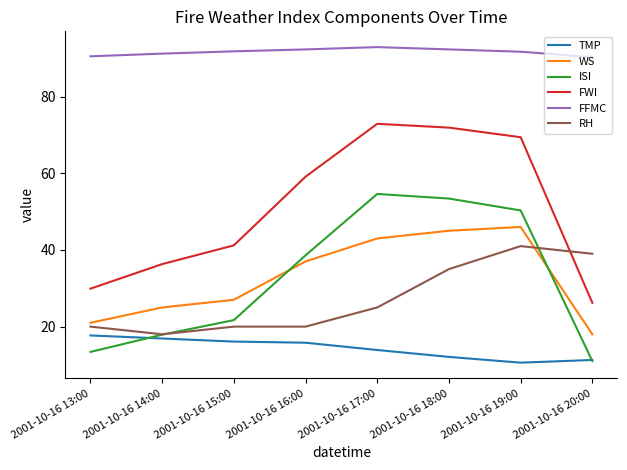

Which series has the largest range (max minus min)?

FWI